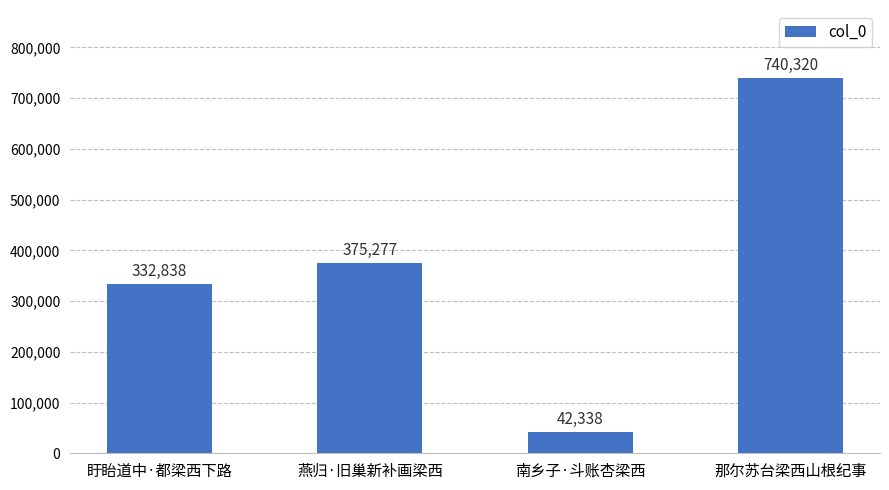

What is the value of the 3rd bar from the left?

42338